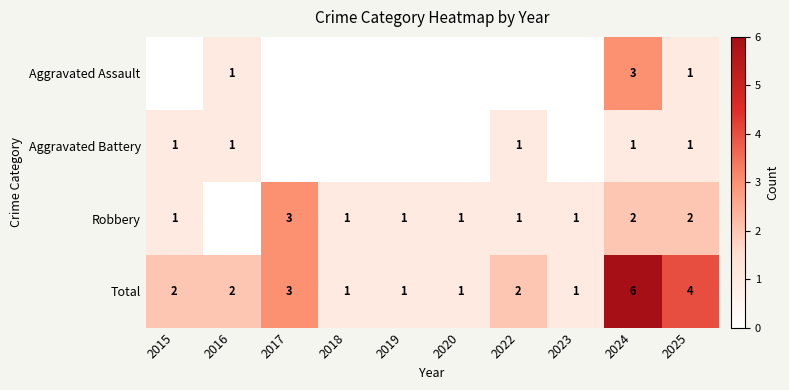

What is the sum of all Total values?

23